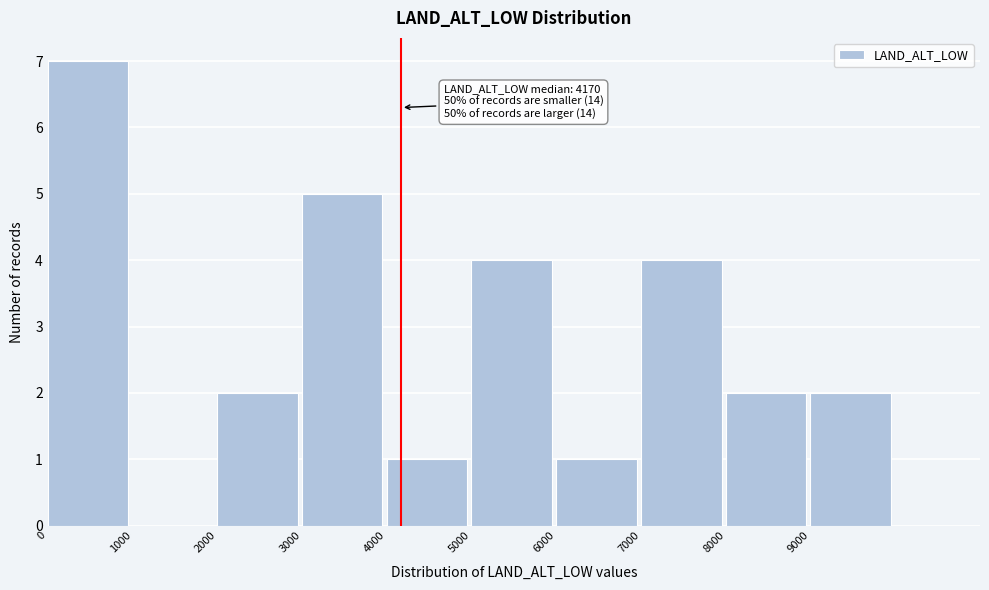

Which range on the x-axis has the tallest bar?

0 to 1000